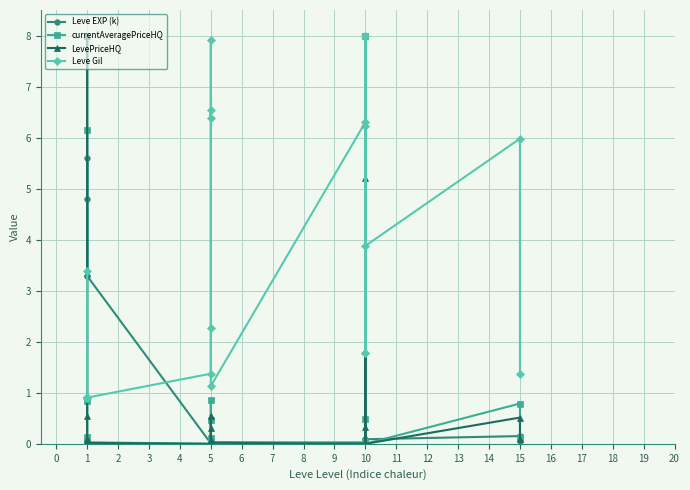

Which series changed the most between 5 and 15?

Leve Gil